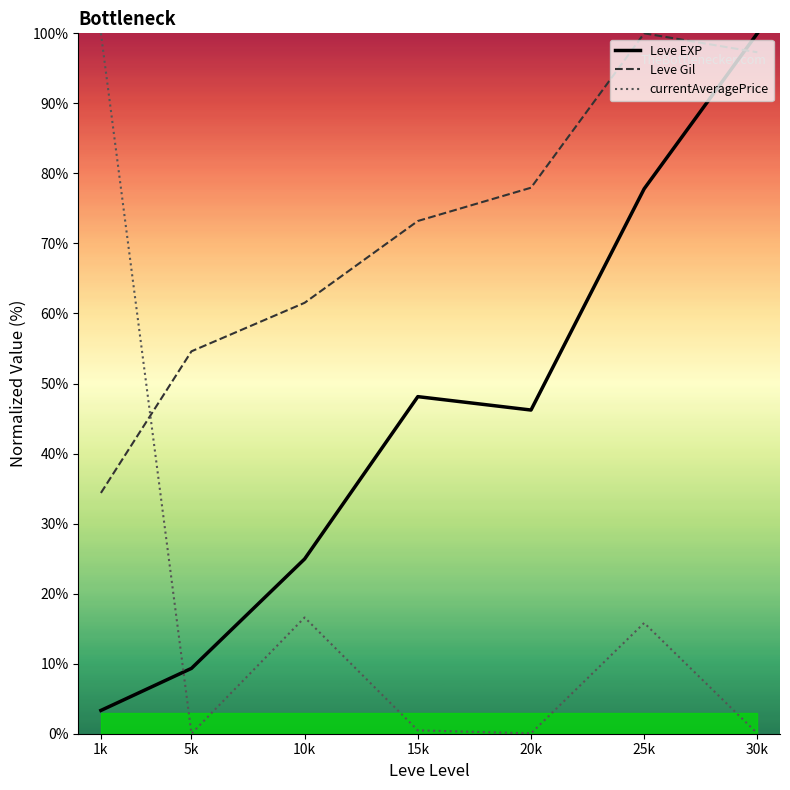

Which series has the largest range (max minus min)?

currentAveragePrice